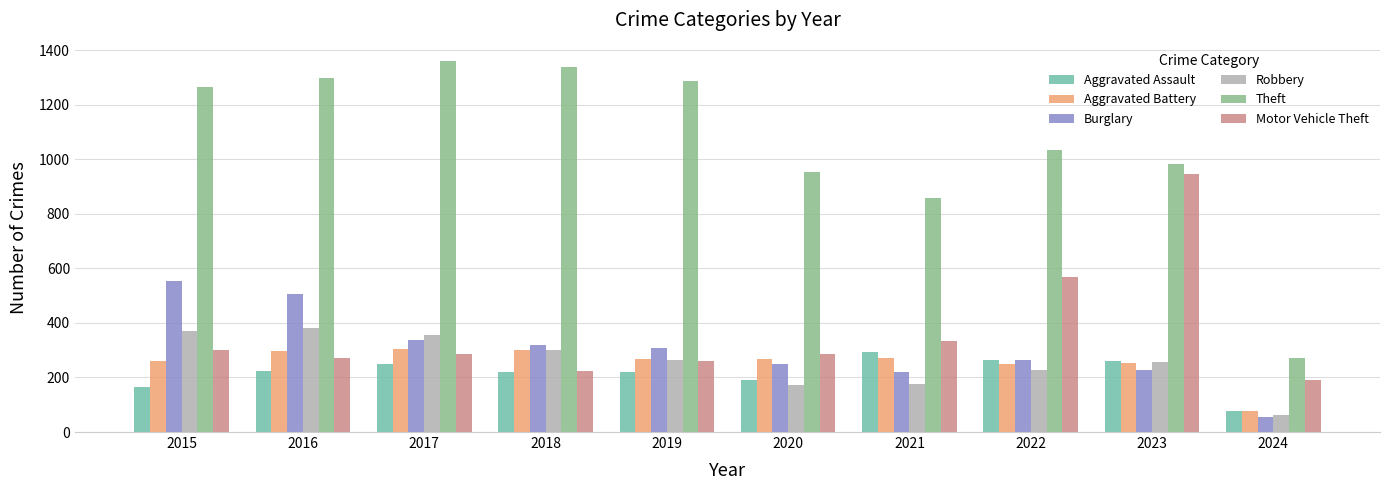

What is the lowest value of the Motor Vehicle Theft series?

192